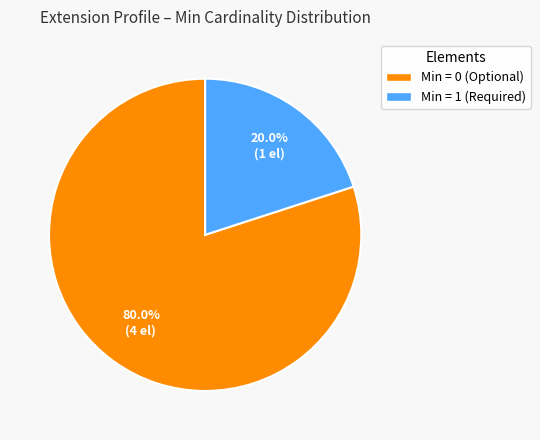

Does any single category account for the majority?

Yes